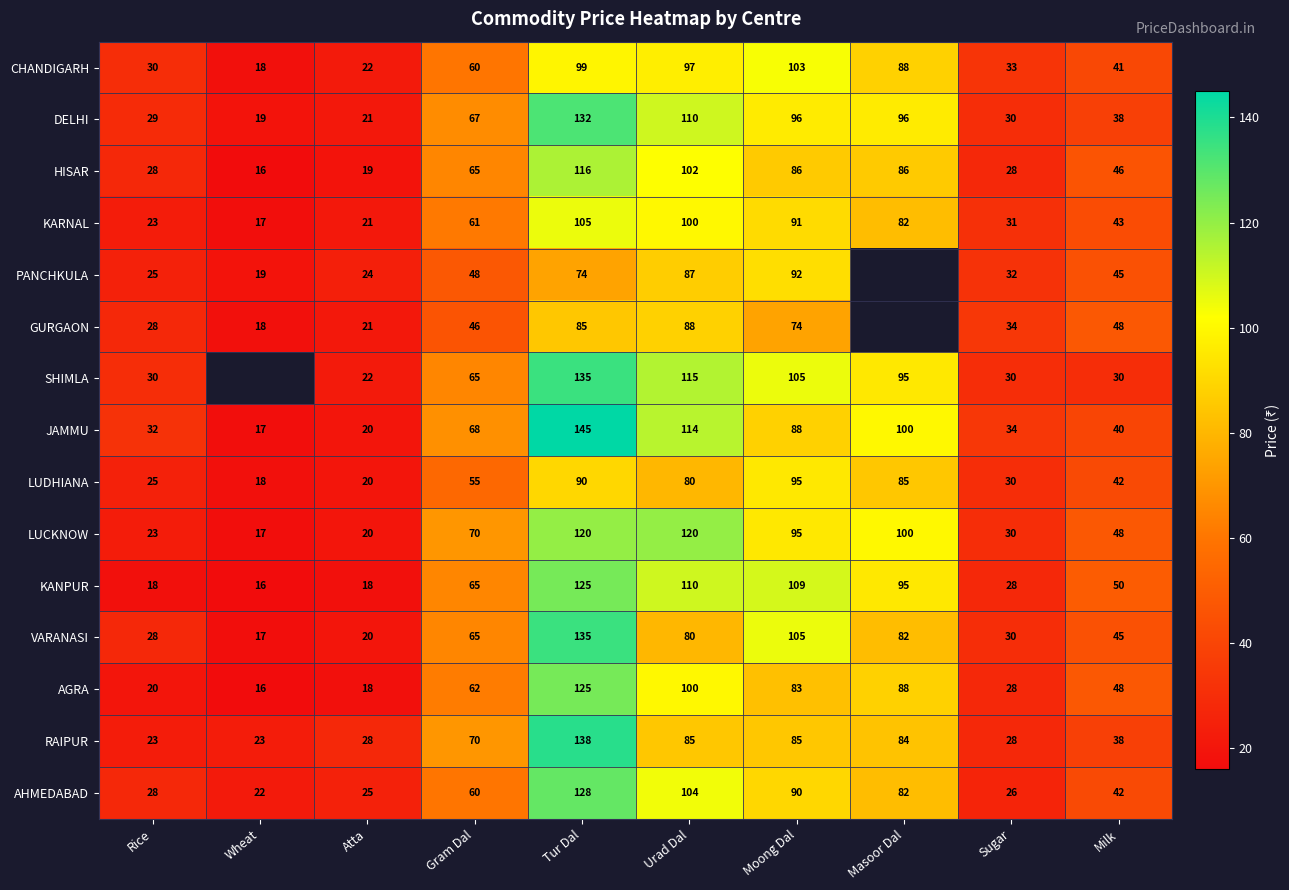

Is the value of AHMEDABAD at Masoor Dal greater than the value of SHIMLA at Moong Dal?

No